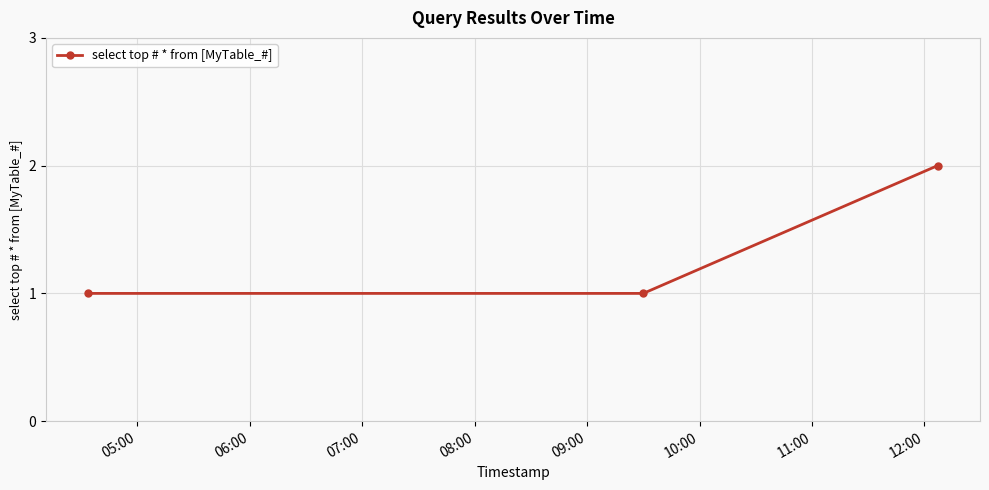

How many lines are shown in the chart?

1